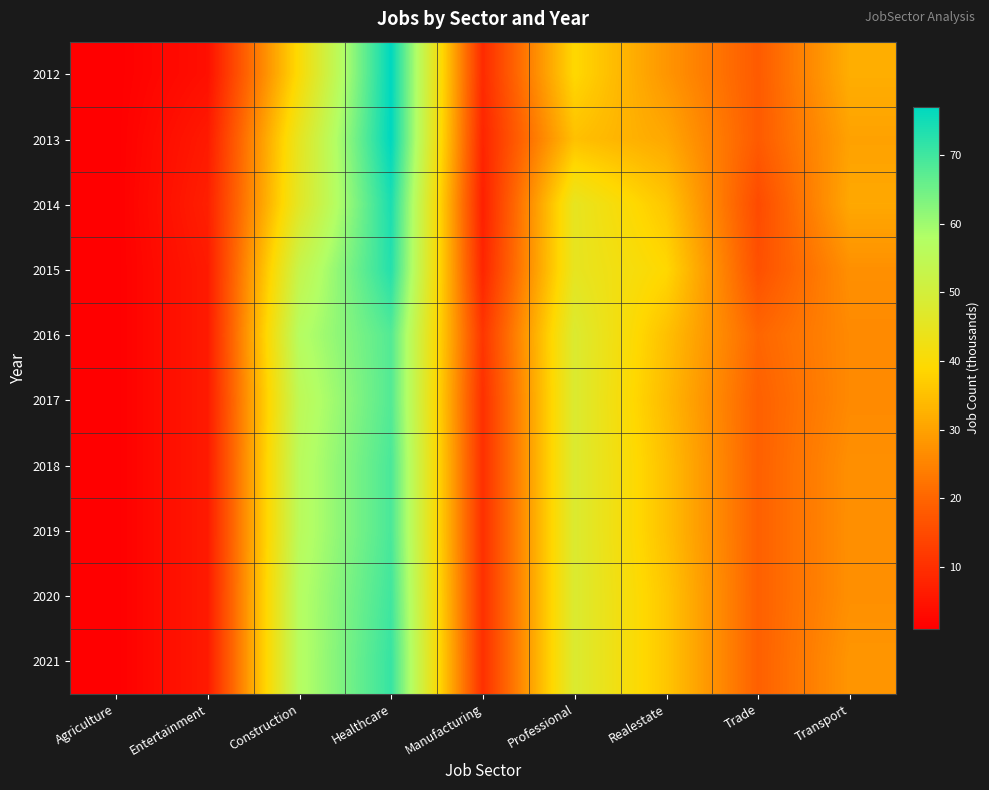

What is the spread (max minus min) of values at Professional?

13